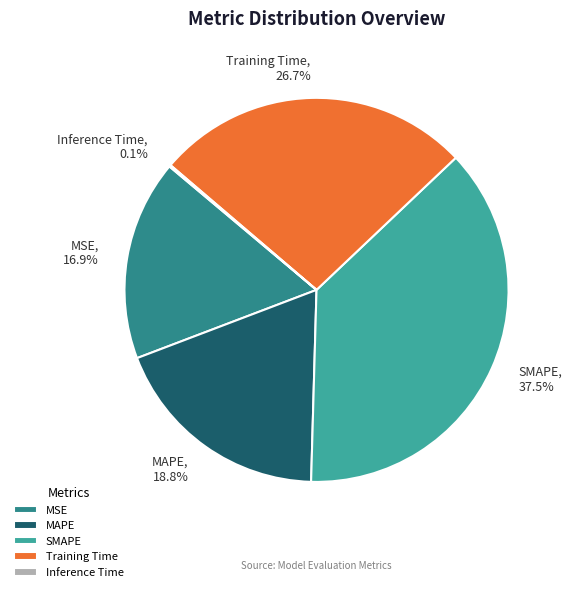

What portion of the pie excludes SMAPE?

62.5%